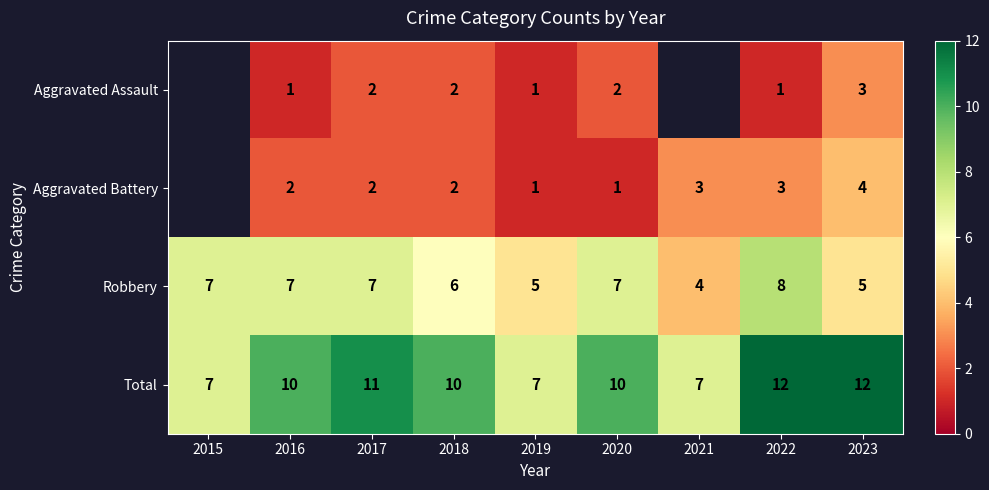

How many values in the Total series are below 10?

3